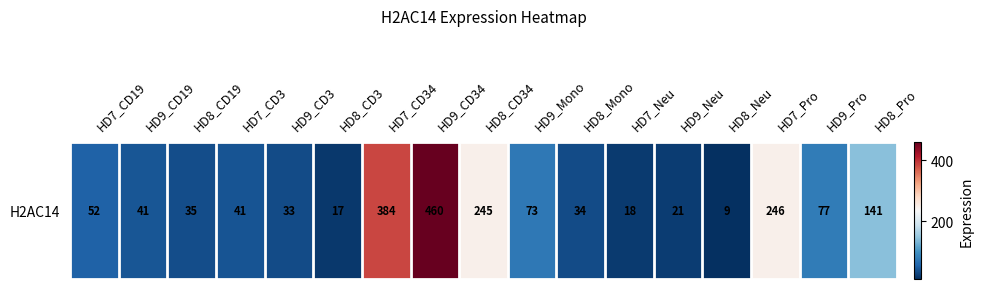

List the labels in order of value, smallest first.

HD8_Neu, HD8_CD3, HD7_Neu, HD9_Neu, HD9_CD3, HD8_Mono, HD8_CD19, HD7_CD3, HD9_CD19, HD7_CD19, HD9_Mono, HD9_Pro, HD8_Pro, HD8_CD34, HD7_Pro, HD7_CD34, HD9_CD34